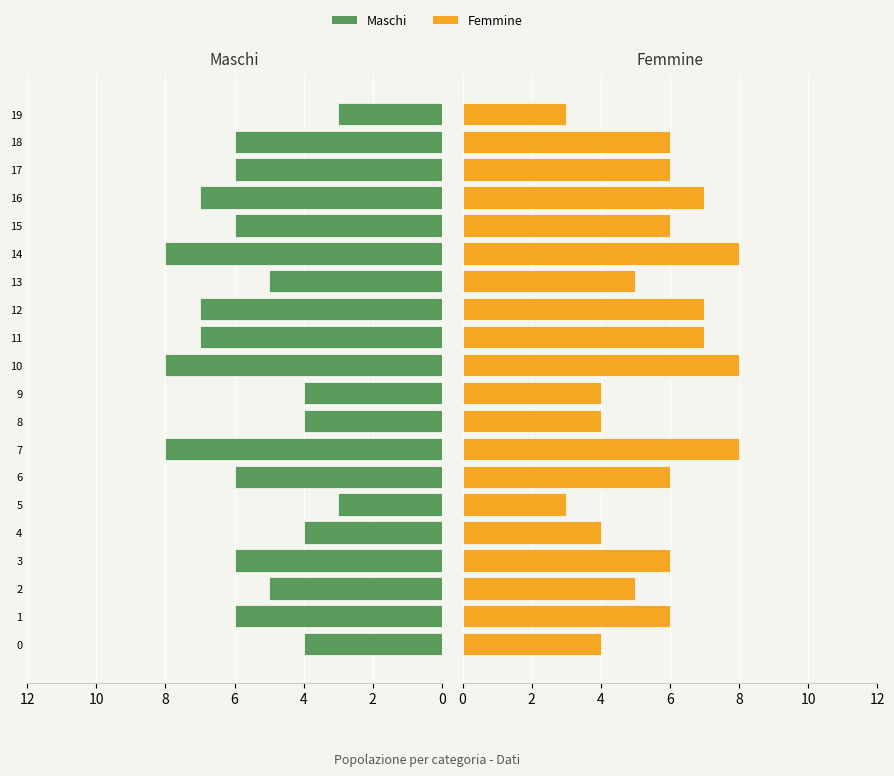

Reading right to left, transcribe all the data shown in this chart.

Maschi: 3	6	6	7	6	8	5	7	7	8	4	4	8	6	3	4	6	5	6	4
Femmine: 3	6	6	7	6	8	5	7	7	8	4	4	8	6	3	4	6	5	6	4